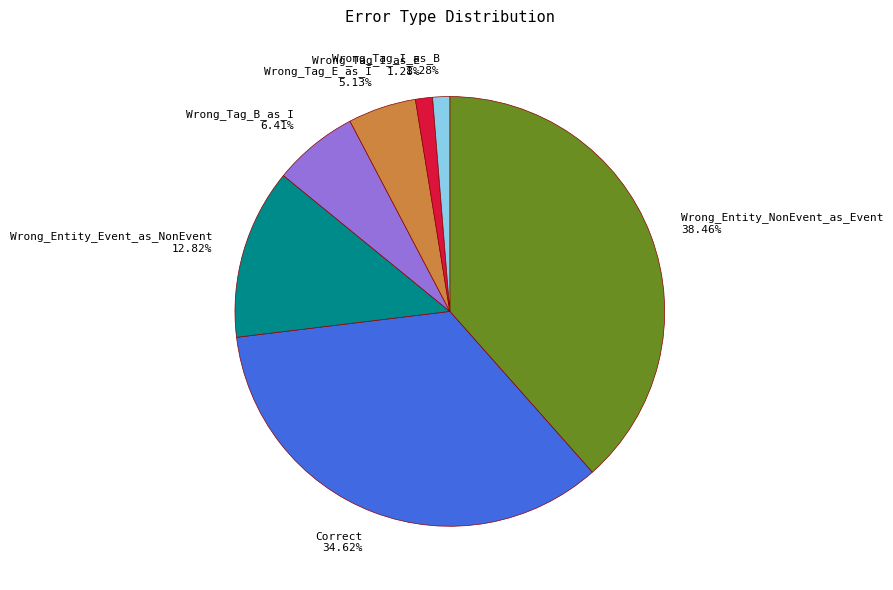

Count the number of slices in the pie.

7